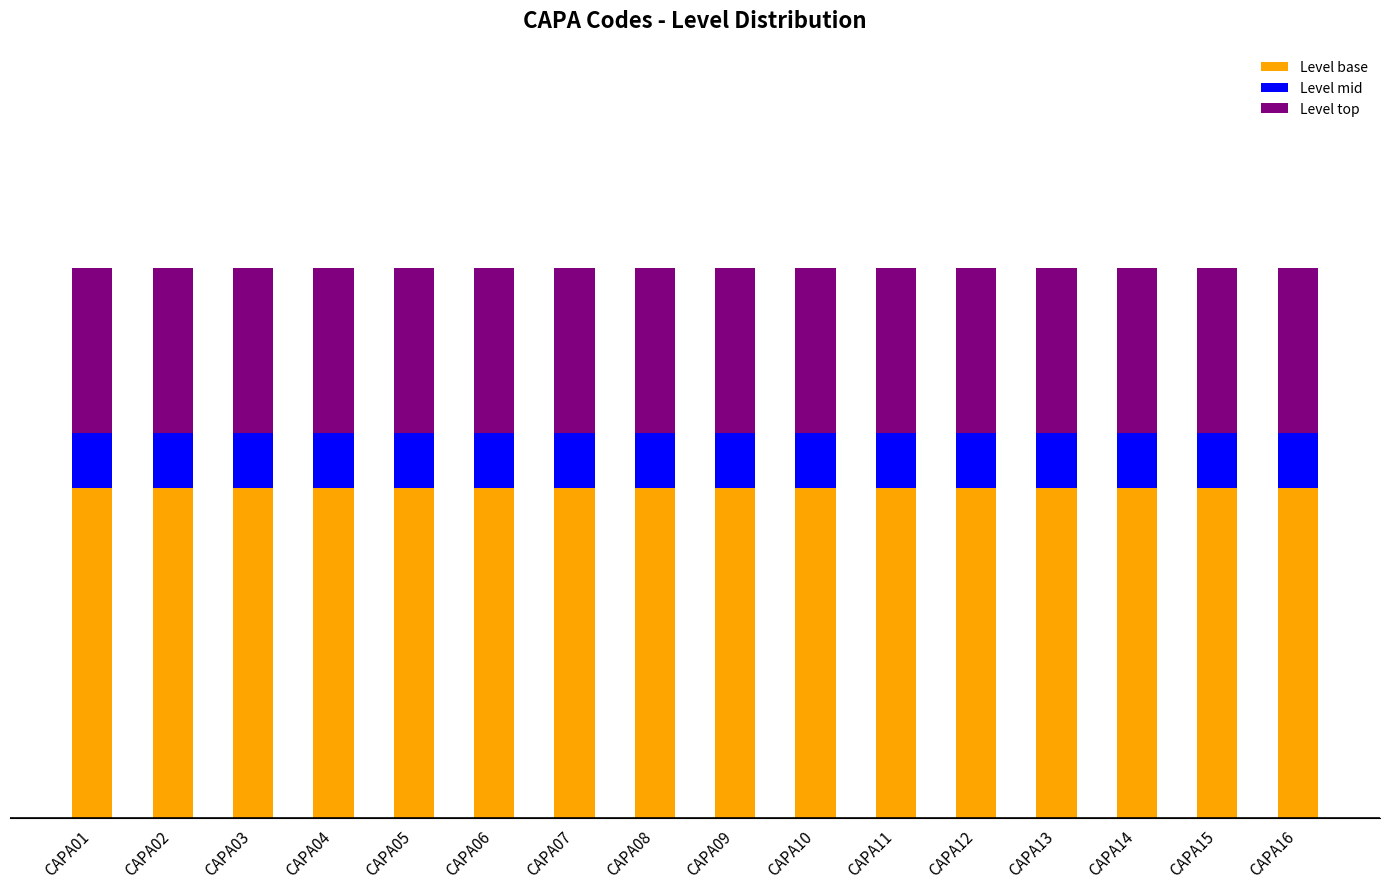

What is the value of the Level base bar at the 1st from the left?

0.6